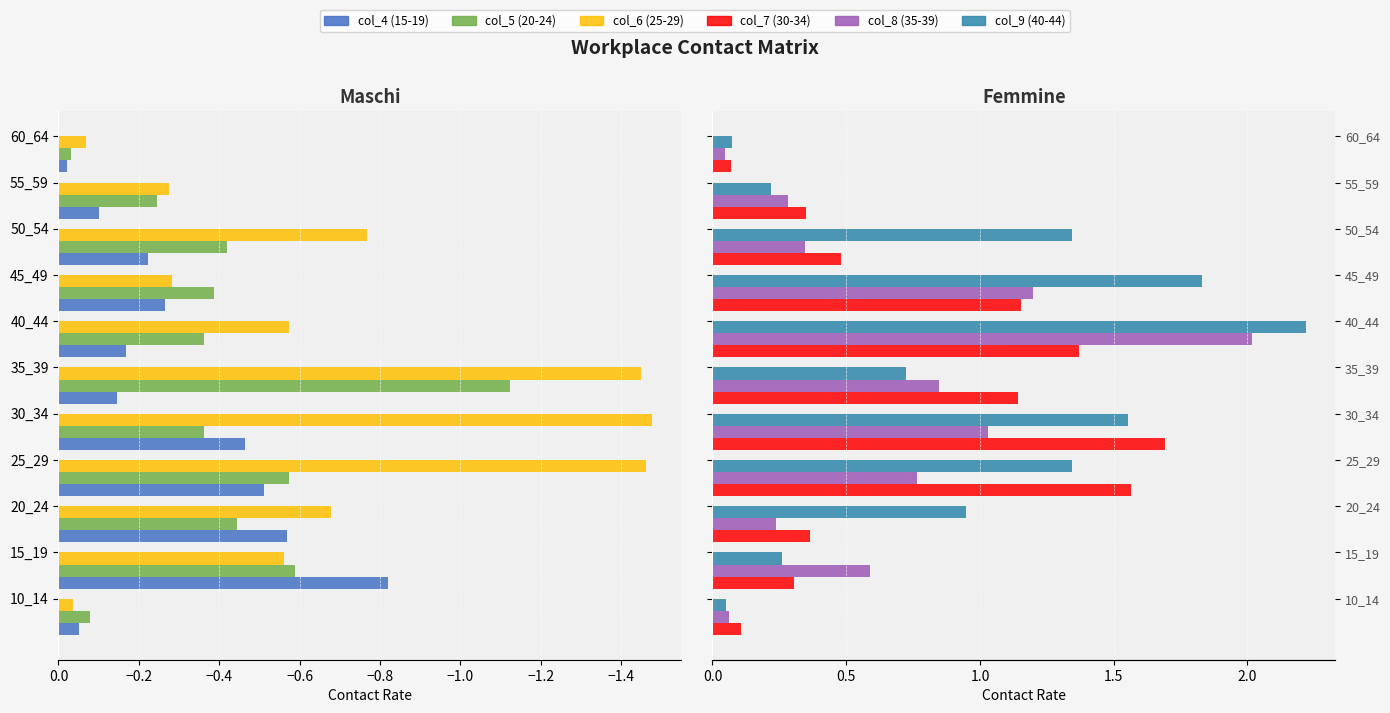

At −0.4, list the series in order from smallest to largest.

col_6 (25-29), col_5 (20-24), col_4 (15-19), col_7 (30-34), col_8 (35-39), col_9 (40-44)